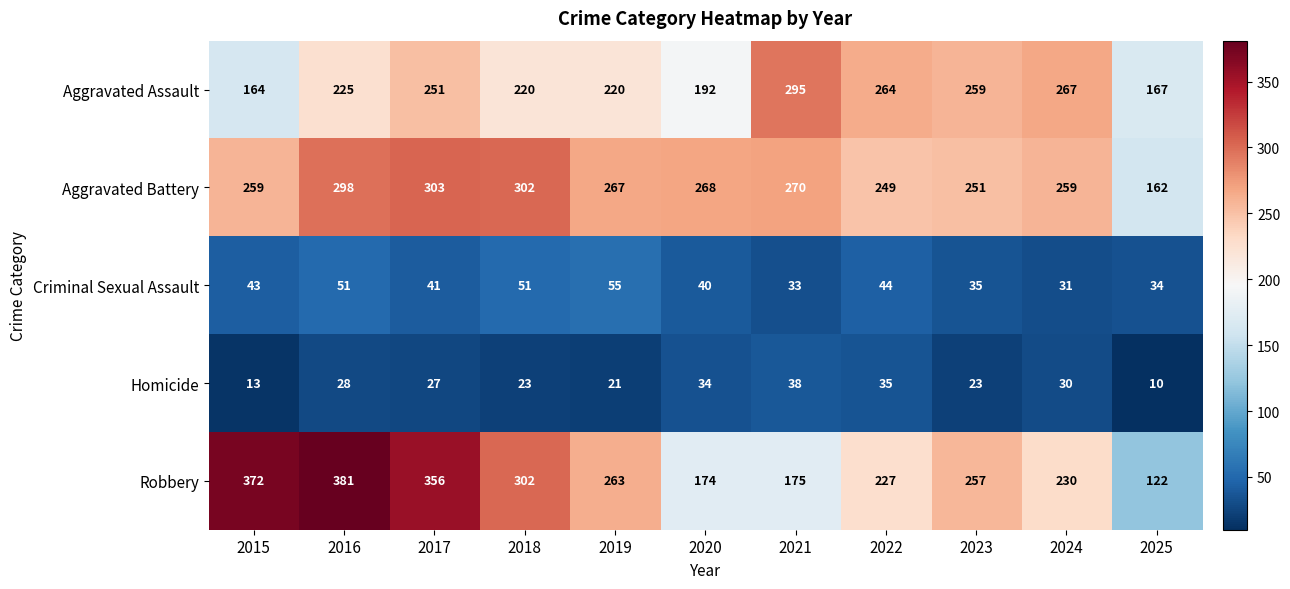

What is the difference between the maximum and minimum values in the Aggravated Assault series?

131